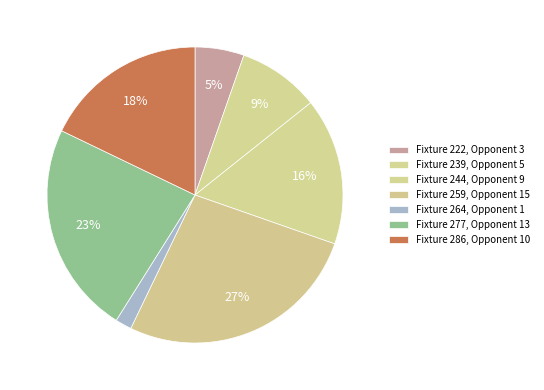

To the nearest percent, what percentage of the pie is Fixture 222?

5%